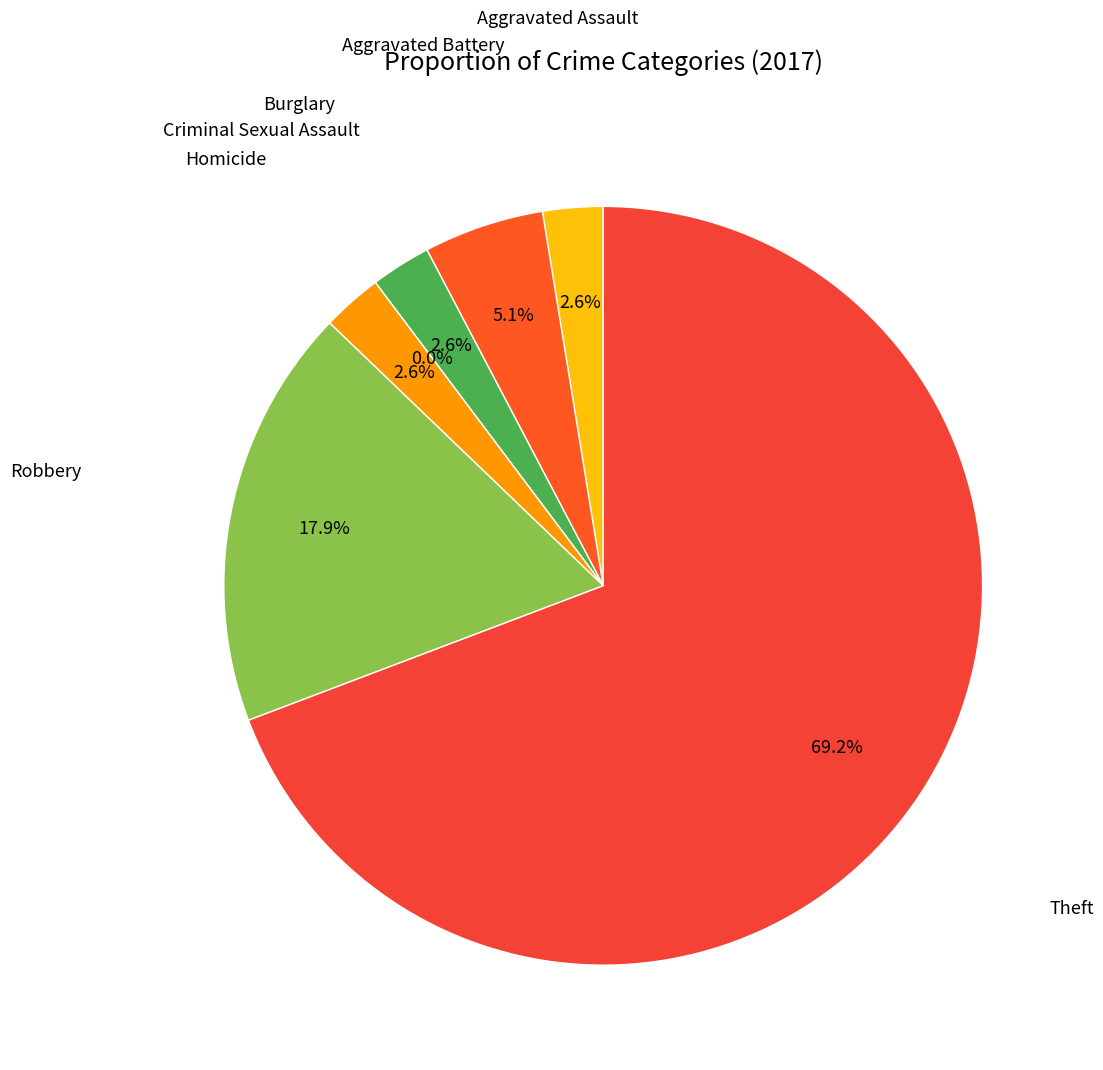

Count the number of slices in the pie.

7